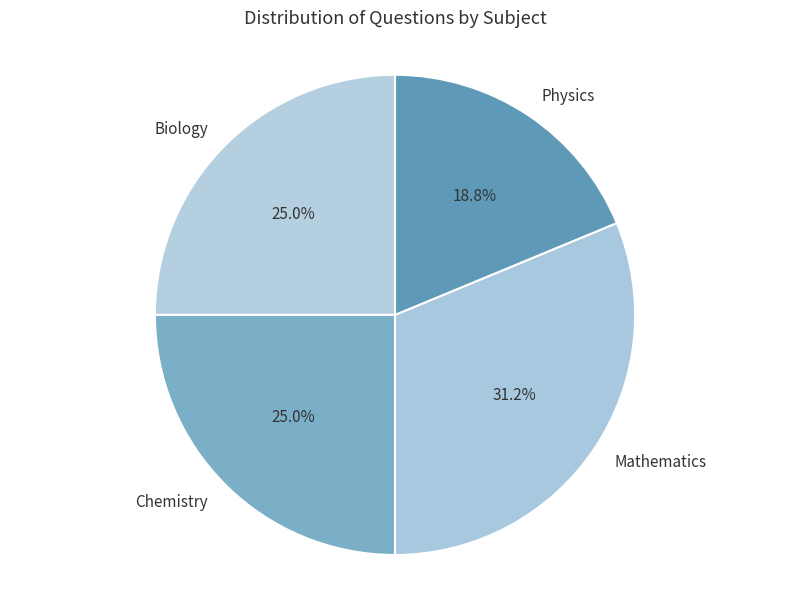

How much of the chart is everything except Biology?

75.0%